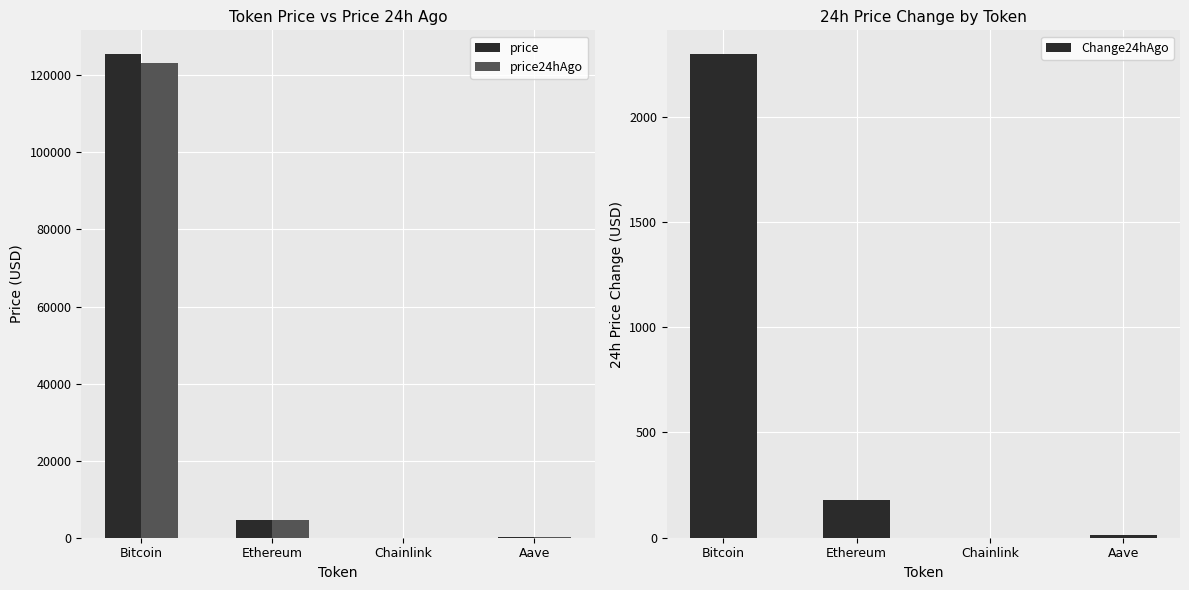

What is the value of the price24hAgo bar at the 3rd from the left?

22.3